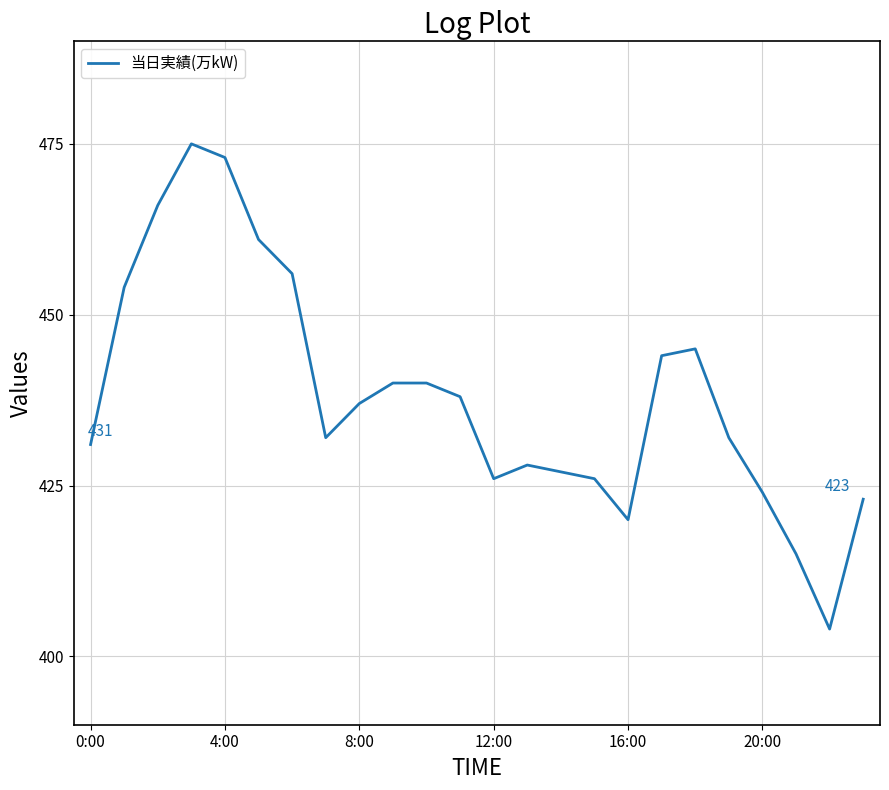

What is the greatest value displayed?

475